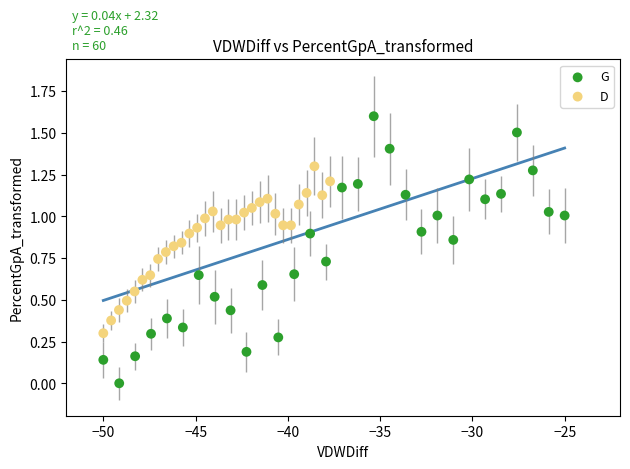

Which series contains the lowest Y value?

G